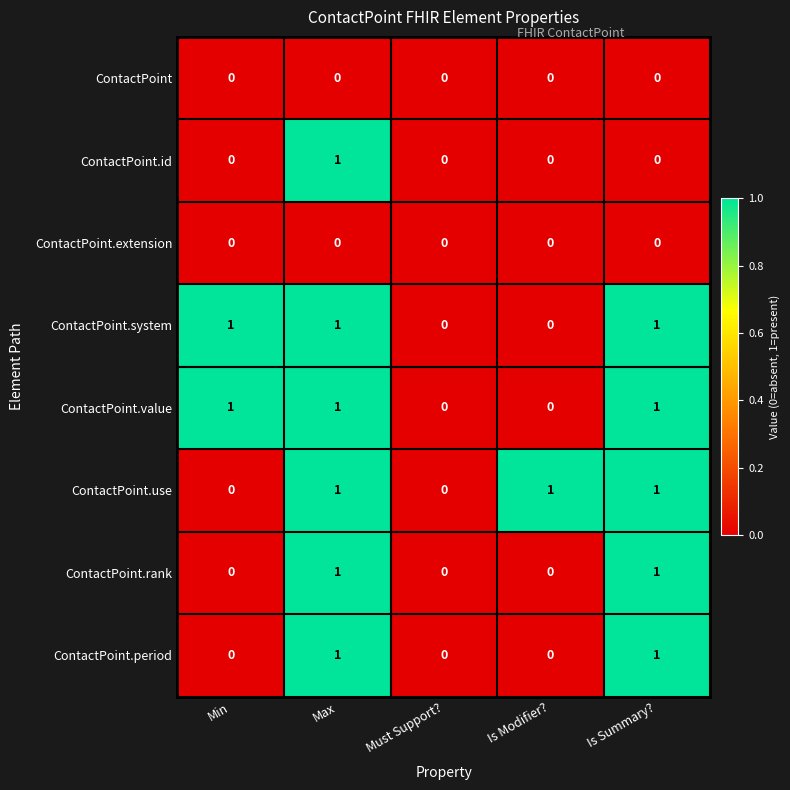

Count the number of data series in this chart.

8